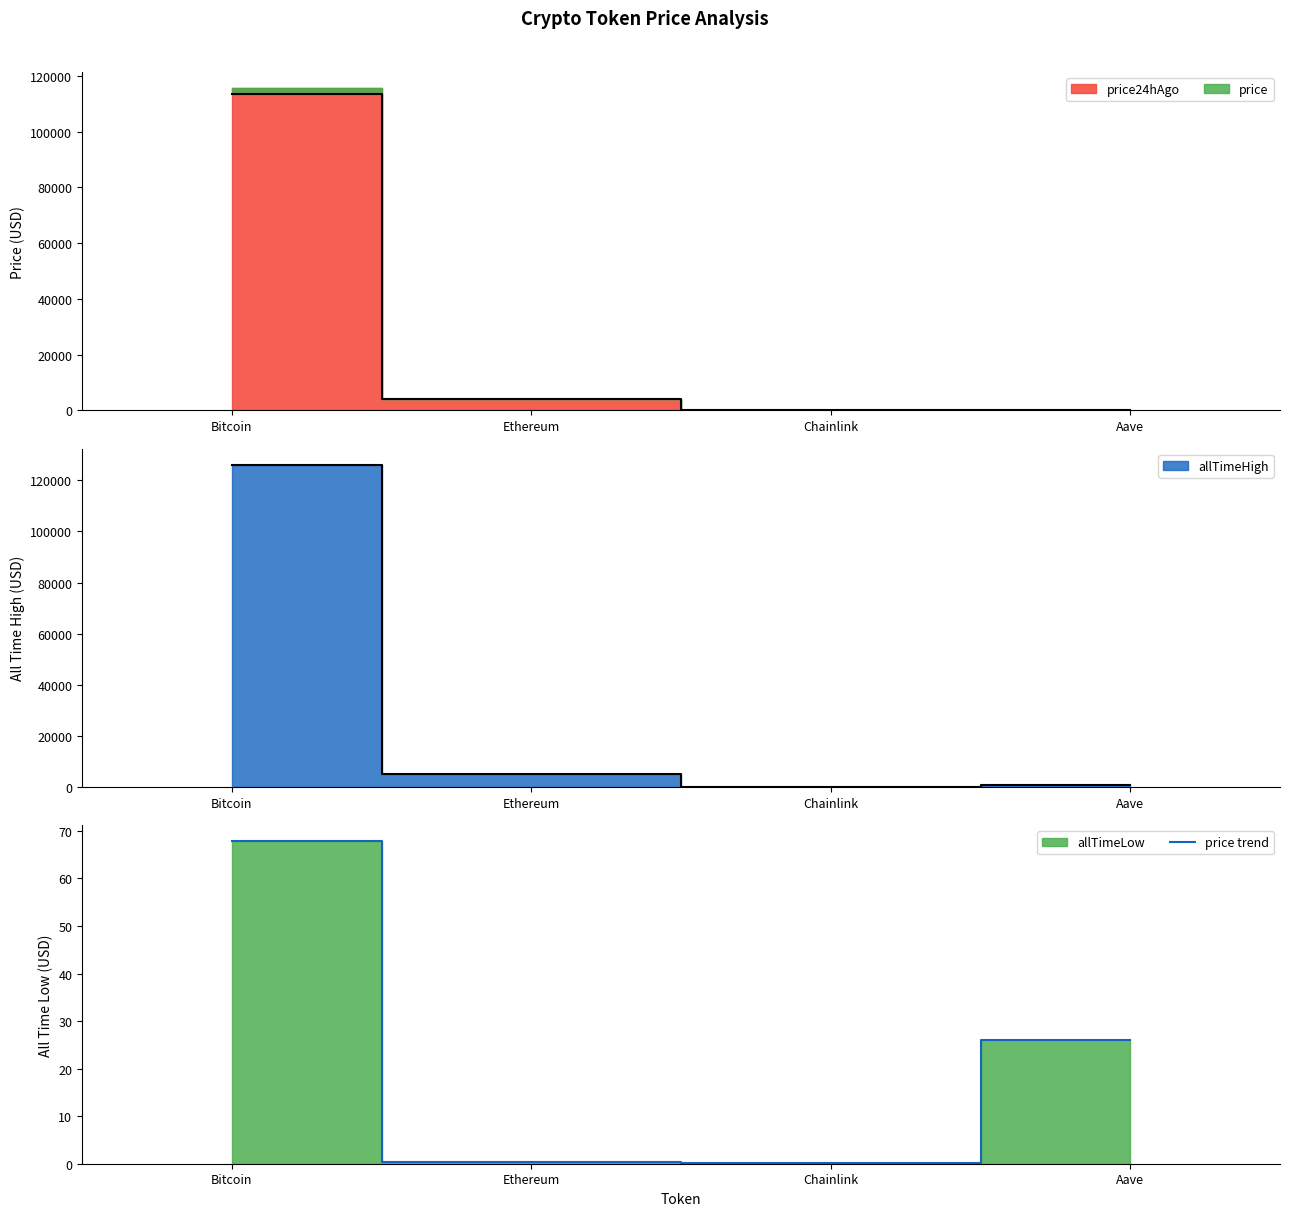

Rank the categories by value from highest to lowest.

Bitcoin, Aave, Ethereum, Chainlink